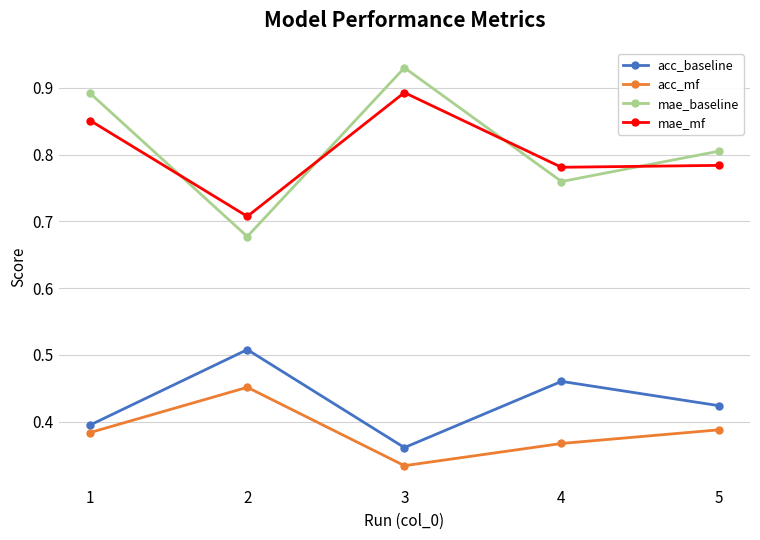

The value of acc_mf at 5 is 0.5. True or false?

False